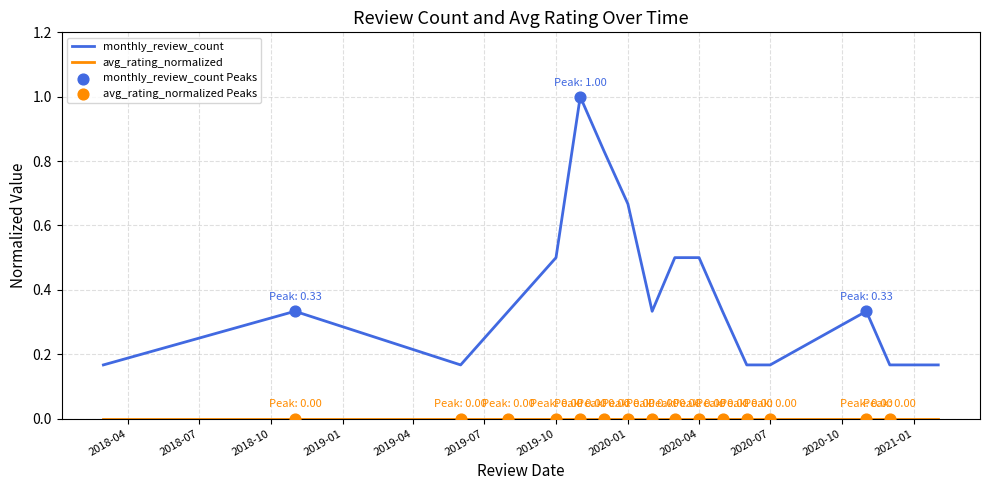

What is the greatest value displayed?

1.0